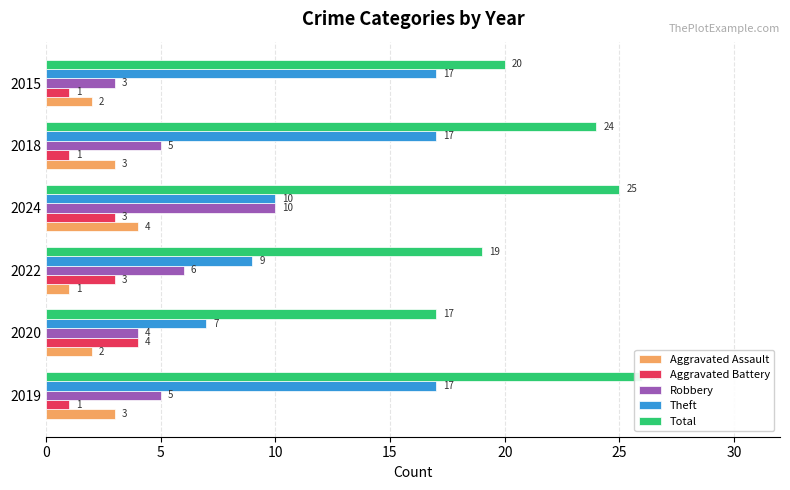

What is the value of the Theft bar at the 6th from the left?

17